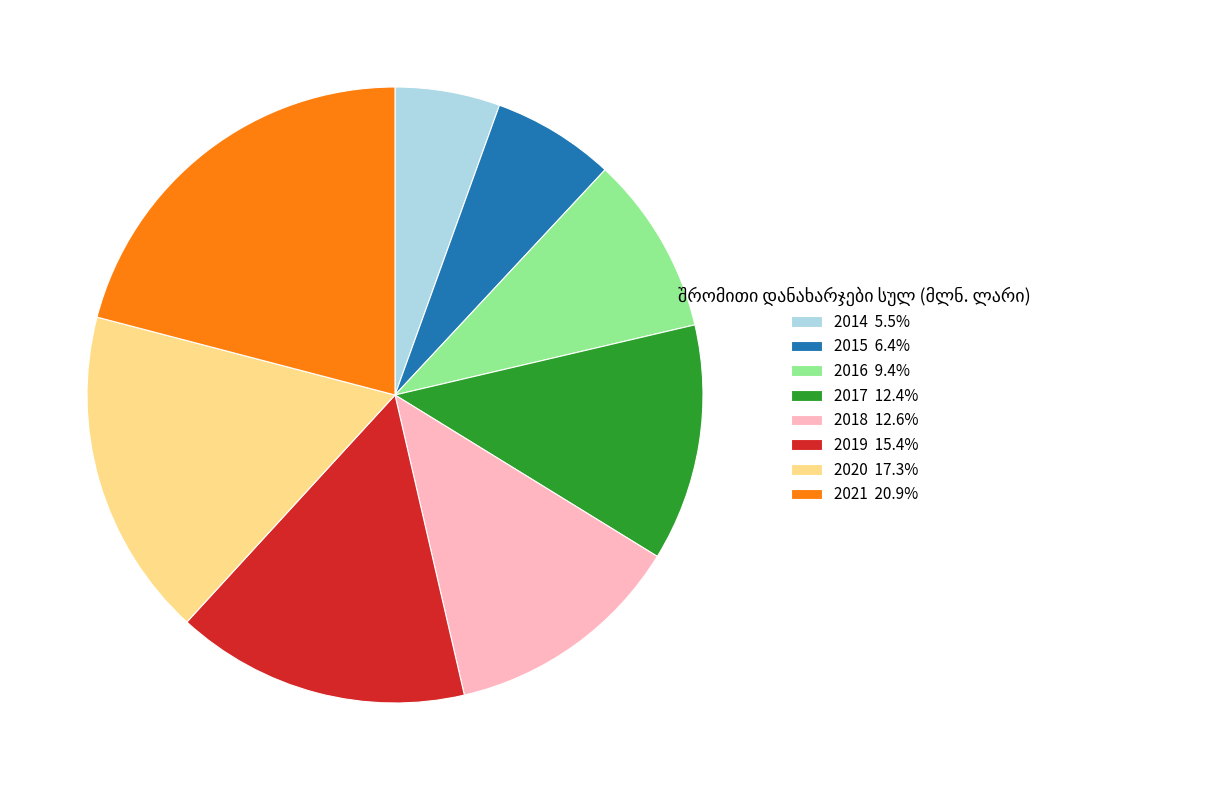

Is the sum of 2017 12.4% and 2014 5.5% greater than half?

No